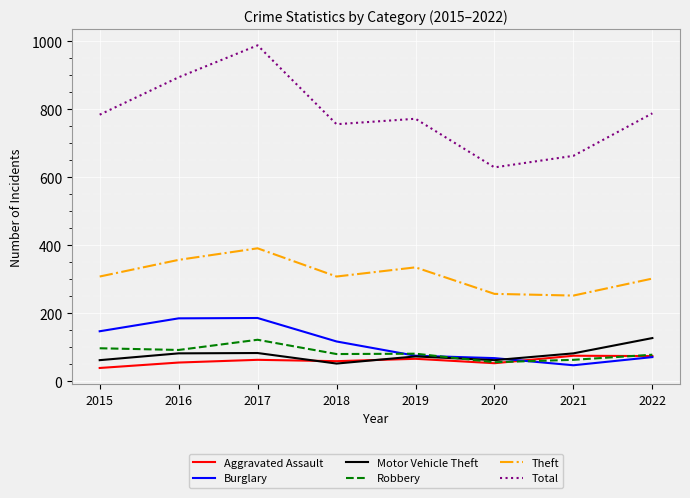

Which category has the highest value in the Motor Vehicle Theft series?

2022